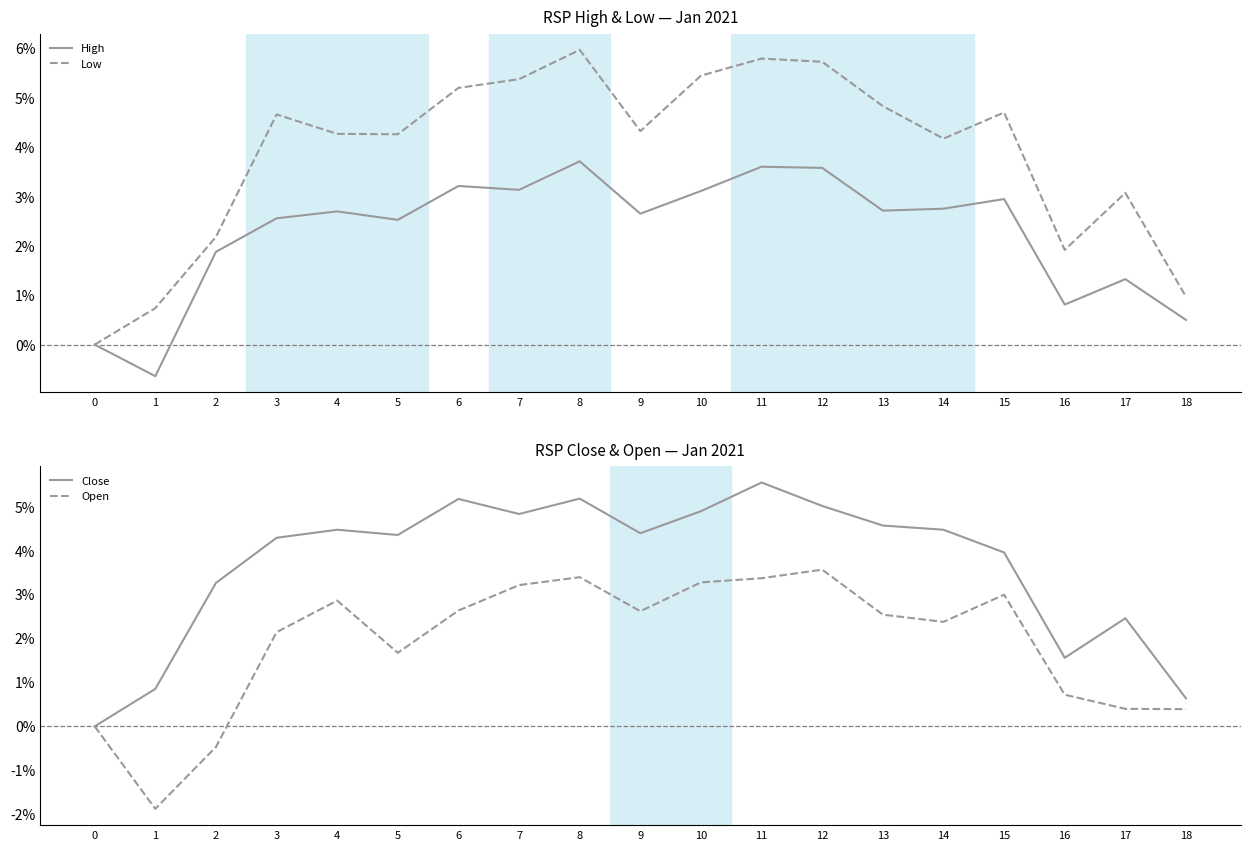

What value does the Low series have at 12?

5.7